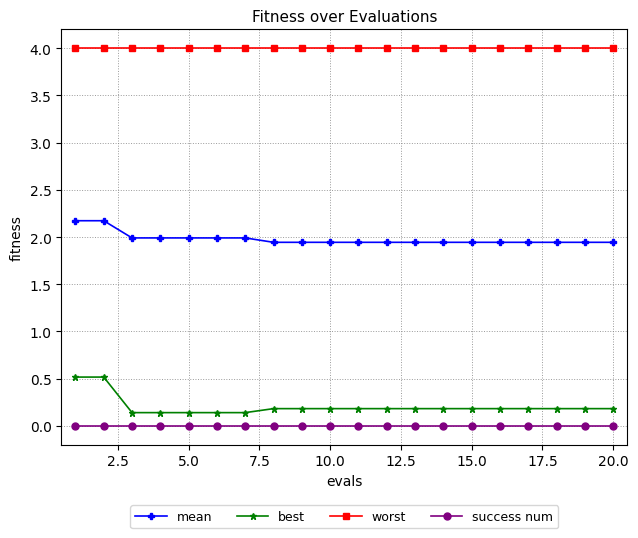

What is the value of the mean point at the 1st from the left?

2.2